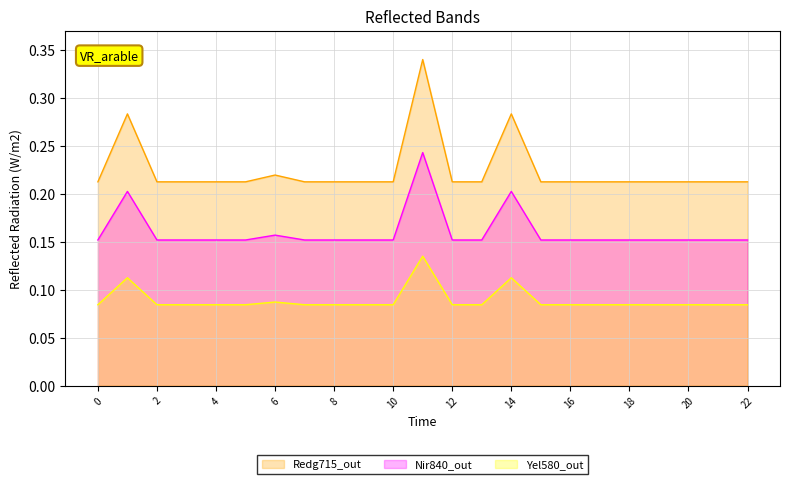

What are all the series names shown in the legend?

Redg715_out, Nir840_out, Yel580_out